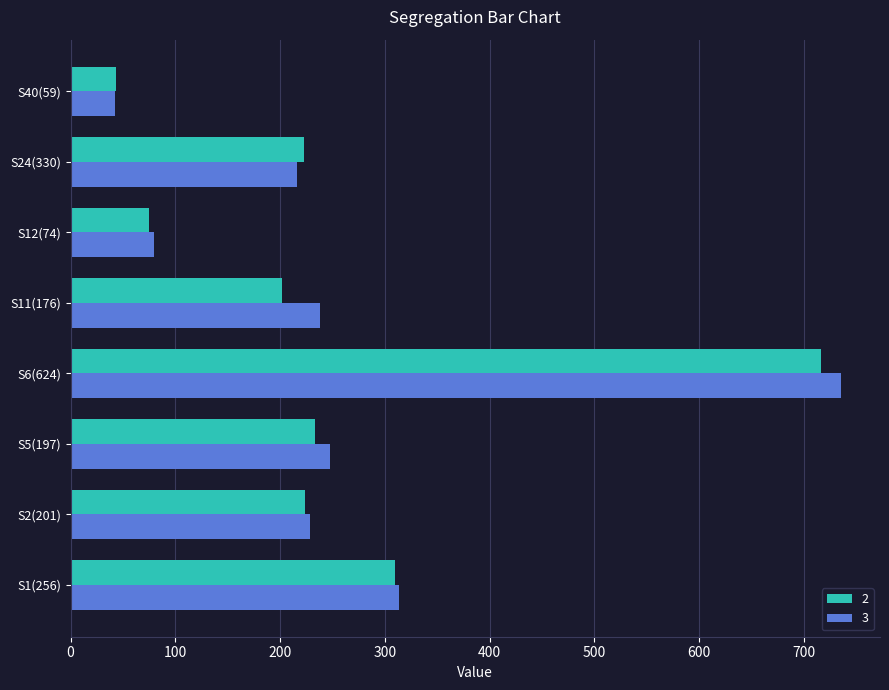

Which series has the widest spread of values?

3